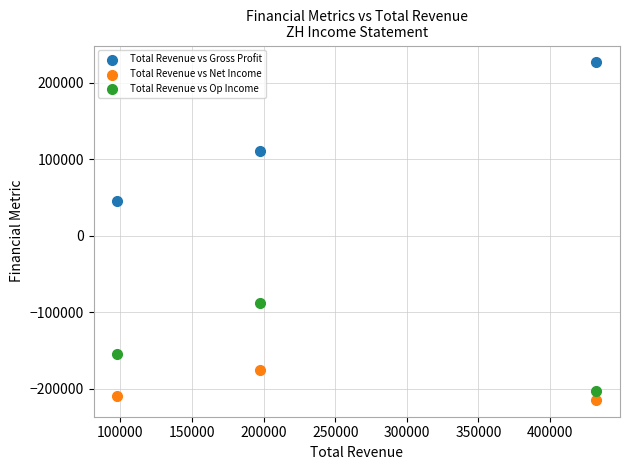

Which series has the widest spread of Y values?

Total Revenue vs Gross Profit